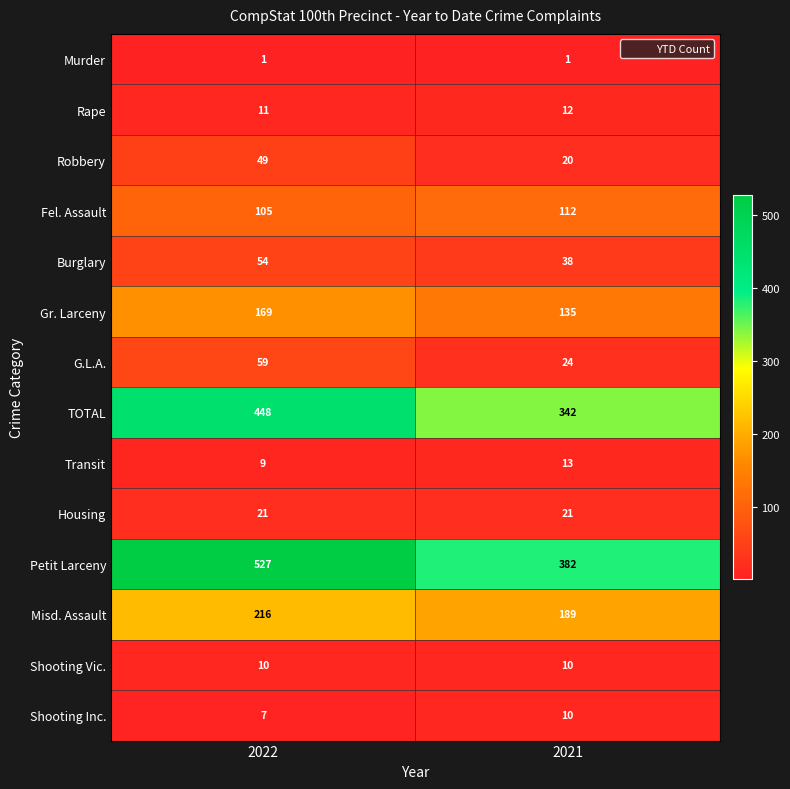

What is the sum of the Fel. Assault values at 2021 and 2022?

217